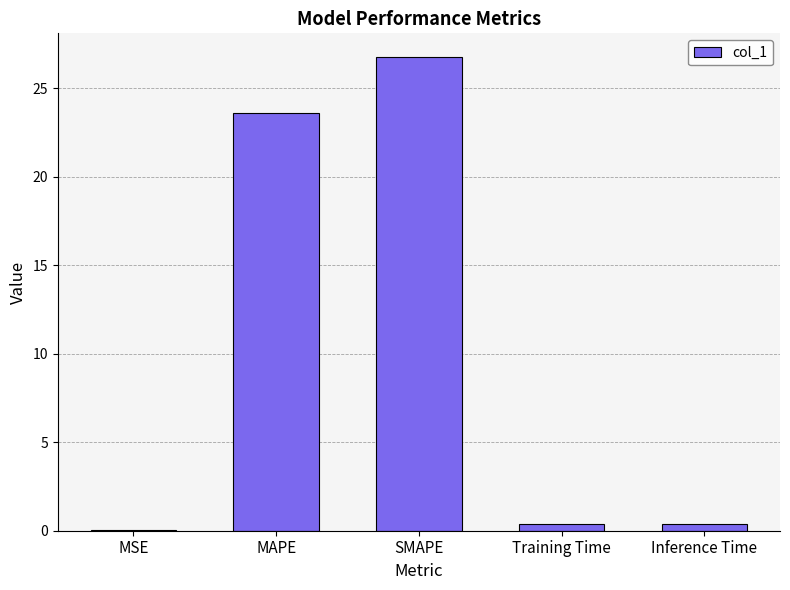

Read the value at Training Time.

0.4